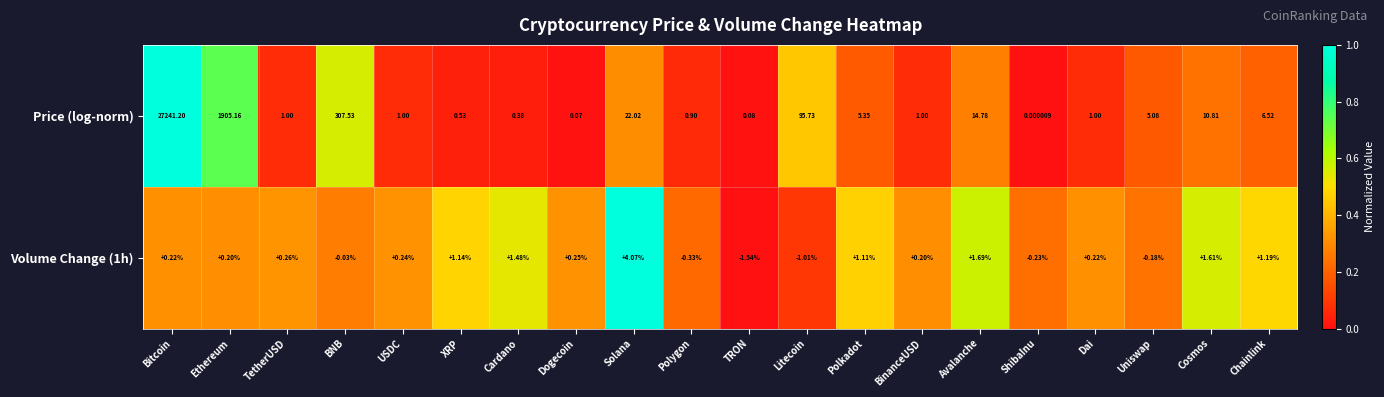

At Ethereum, list the series in order from smallest to largest.

Volume Change (1h), Price (log-norm)